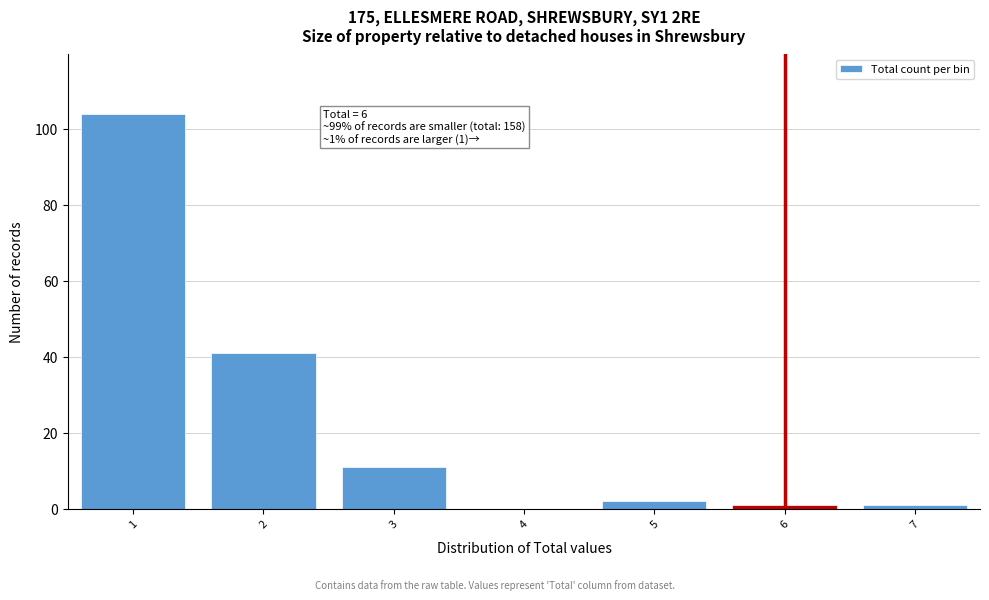

Which range on the x-axis has the tallest bar?

0.5 to 1.5